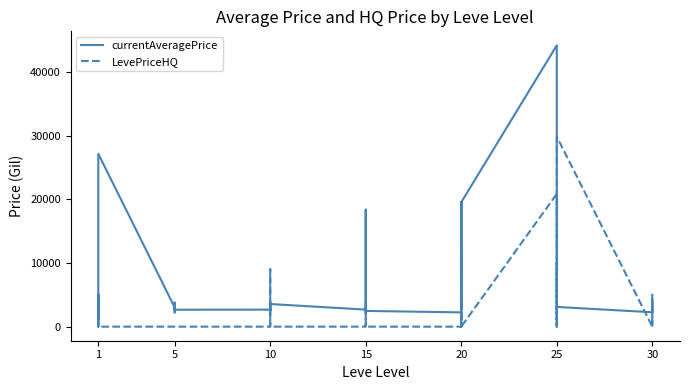

Where is LevePriceHQ nearest to the value 14915?

20